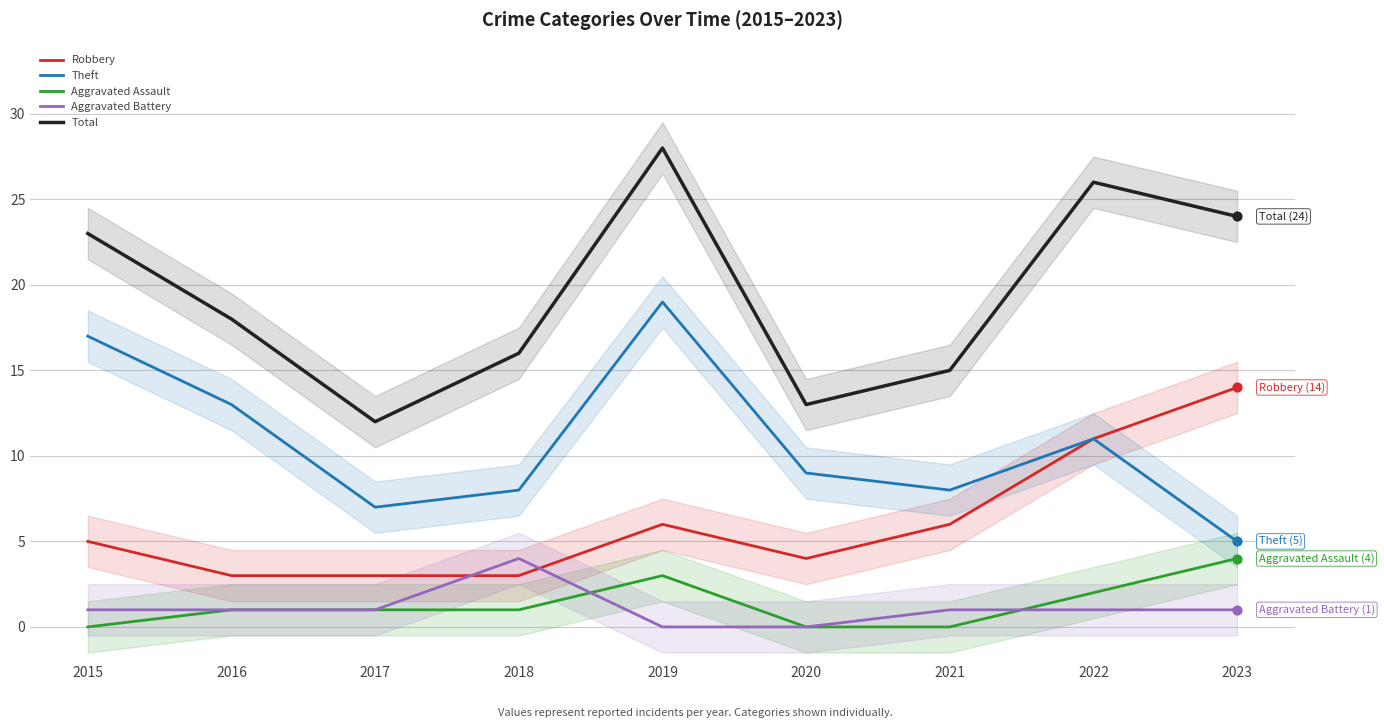

Which series contains the lowest Y value?

Aggravated Assault